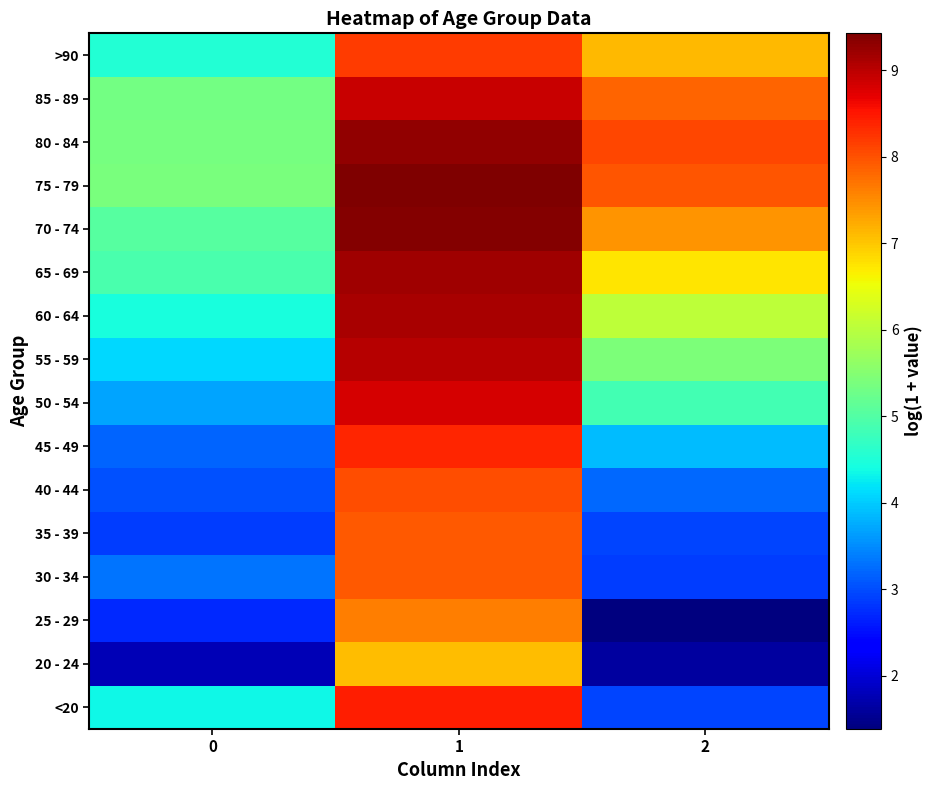

List the series in order of their peak value, highest first.

75 - 79, 70 - 74, 80 - 84, 65 - 69, 60 - 64, 55 - 59, 85 - 89, 50 - 54, <20, 45 - 49, >90, 40 - 44, 35 - 39, 30 - 34, 25 - 29, 20 - 24